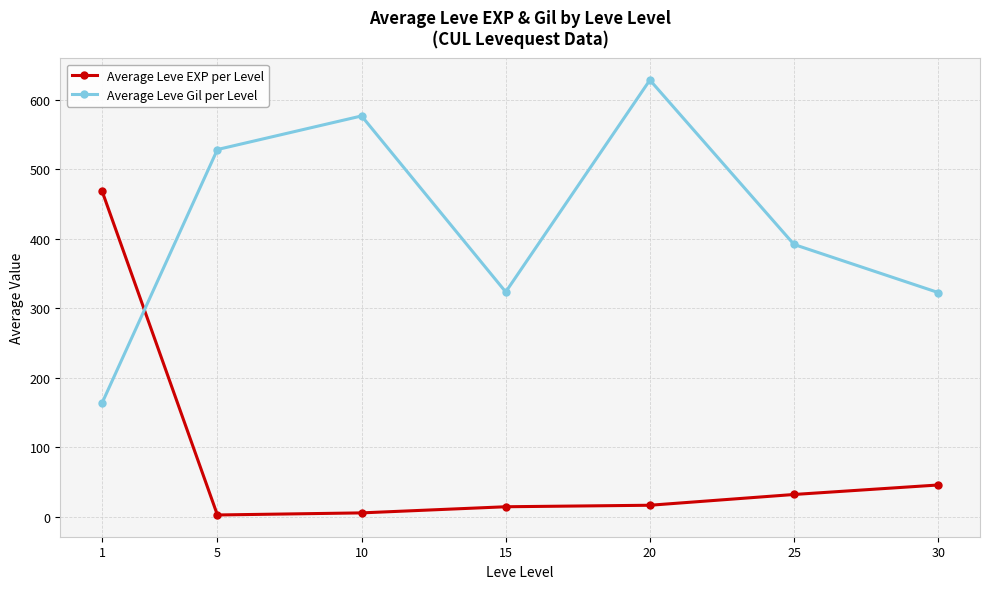

True or false: Average Leve Gil per Level has more than 1 points higher than both neighbors.

True